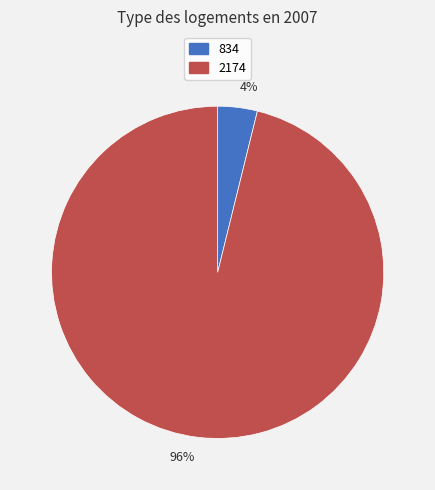

What is the majority slice?

2174